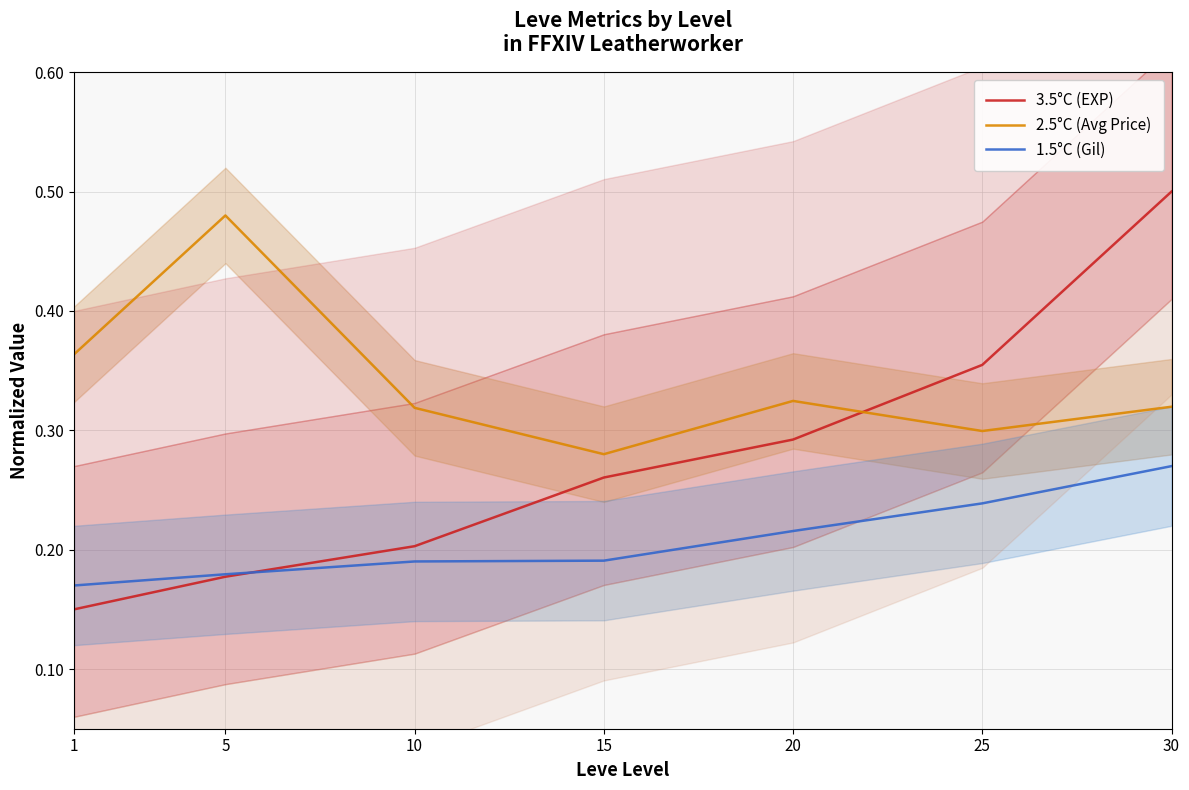

How many 2.5°C (Avg Price) values are between 0 and 1?

7